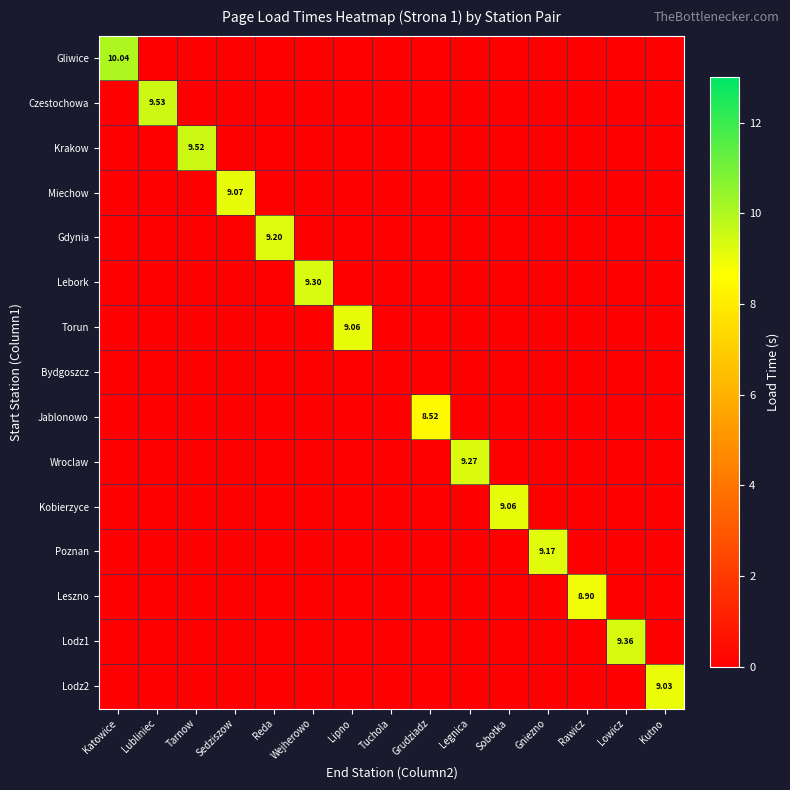

Which series has the widest spread of values?

Gliwice